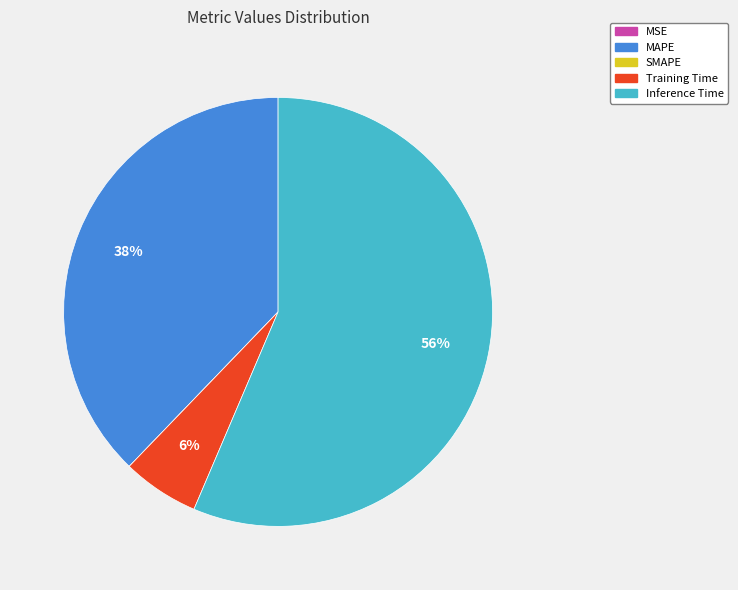

Which slice is the largest?

Inference Time